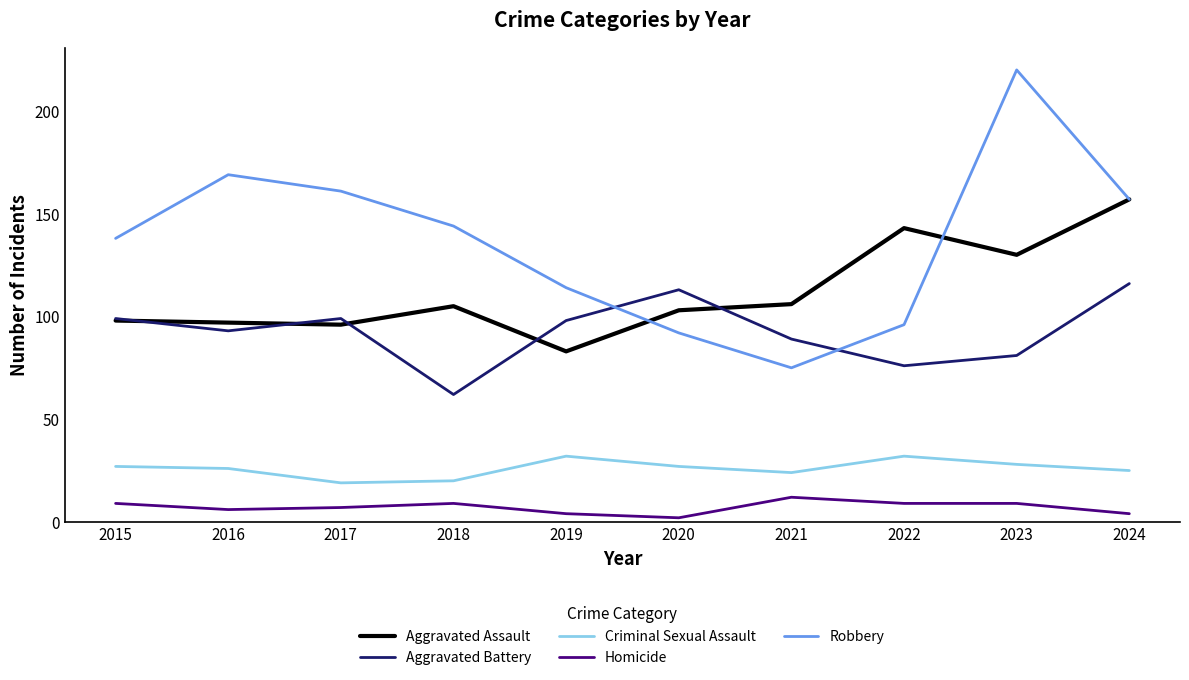

What is the difference between the highest and lowest values at 2016?

163